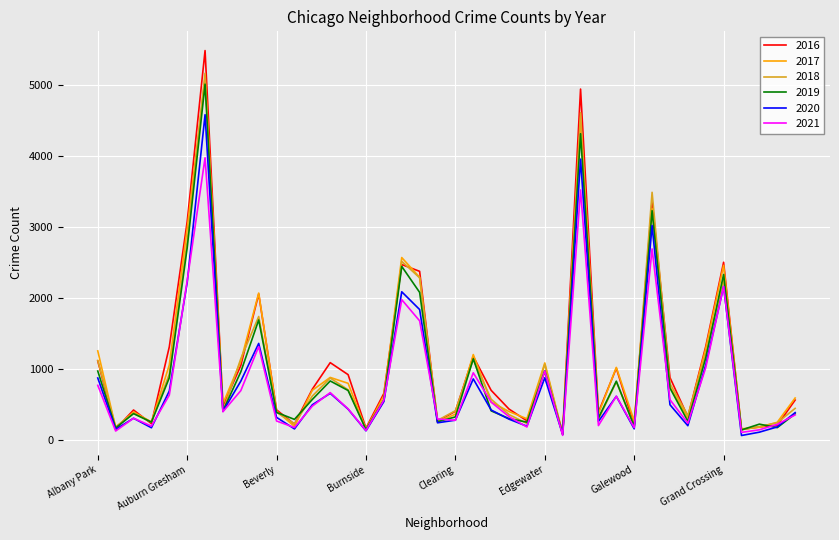

What is the maximum value for 2017?

5095